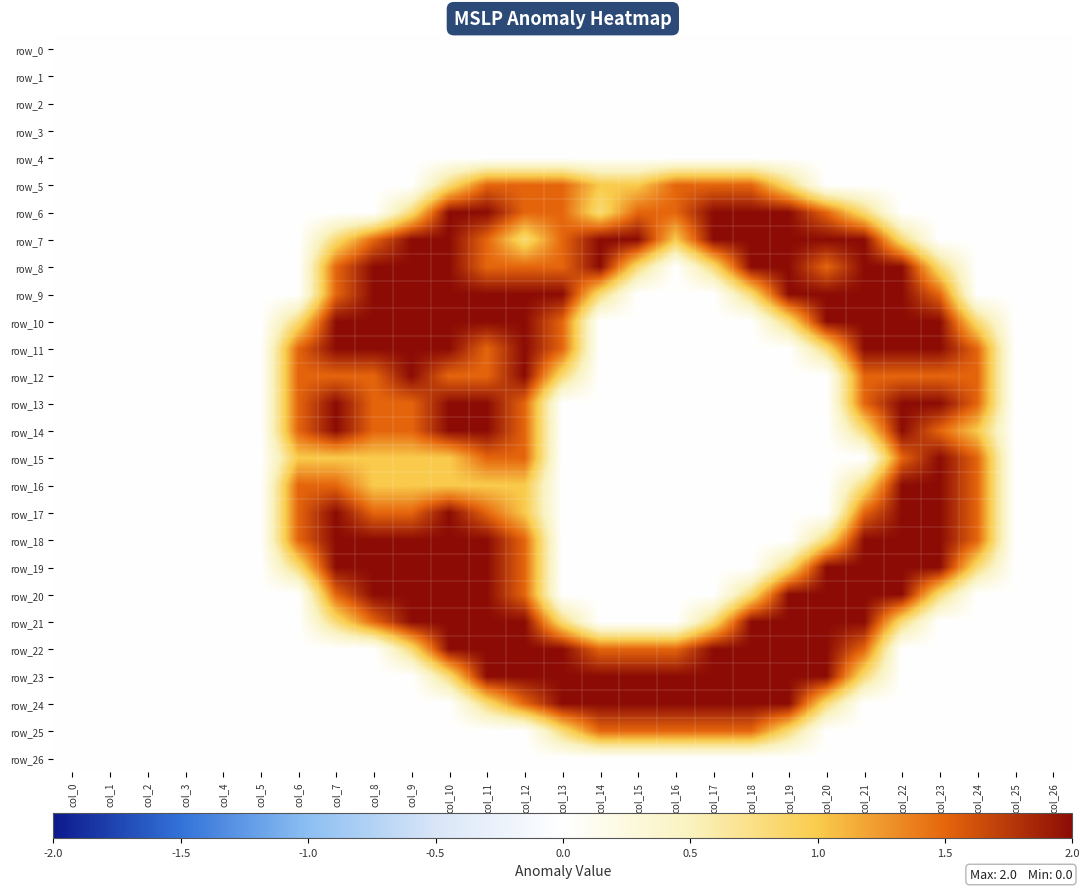

Rank the categories by row_21 value from lowest to highest.

col_0, col_1, col_2, col_3, col_4, col_5, col_6, col_14, col_15, col_16, col_23, col_24, col_25, col_26, col_7, col_13, col_17, col_22, col_8, col_9, col_10, col_11, col_12, col_18, col_19, col_20, col_21